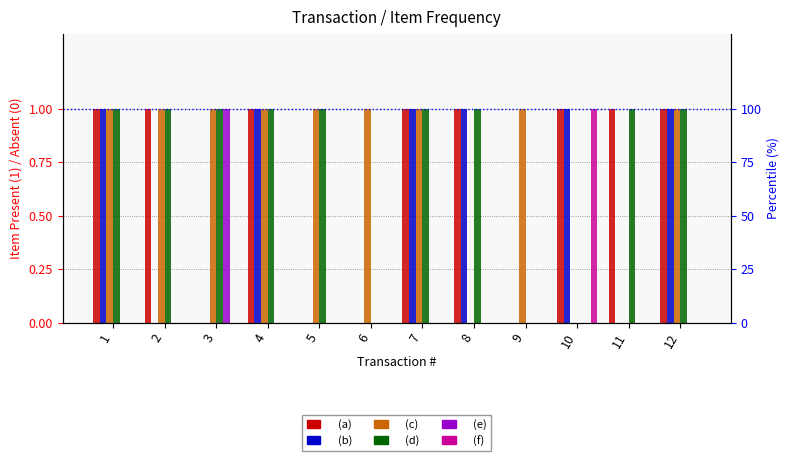

How many values in (c) are above zero?

9